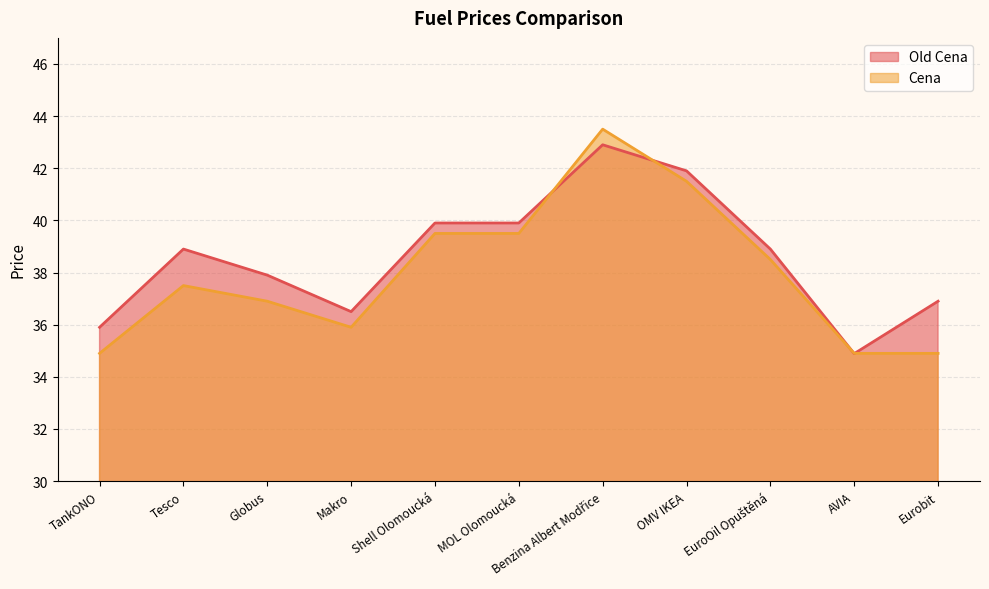

True or false: Cena has more than 1 points higher than both neighbors.

True